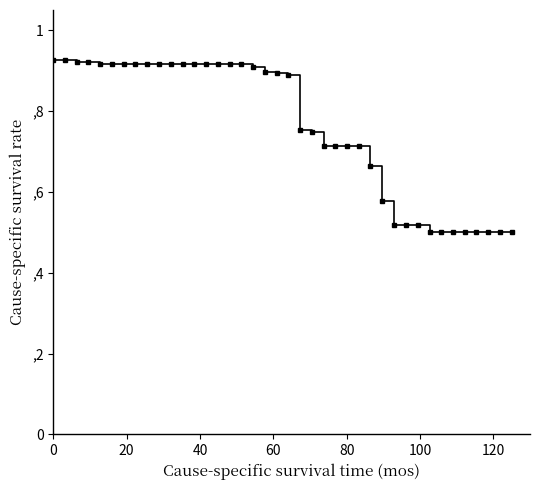

Does the chart display data point markers on the line(s)?

No